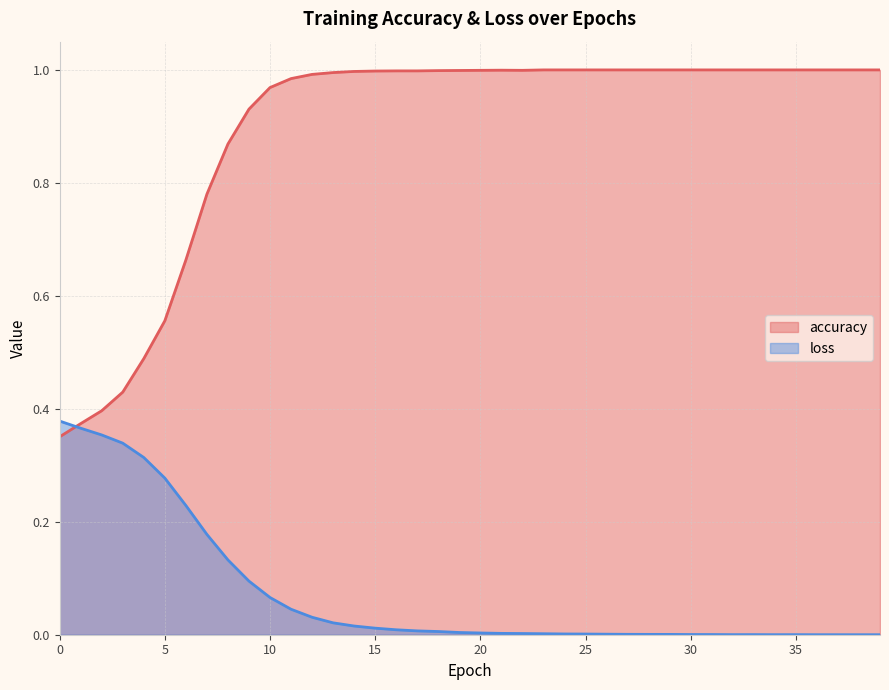

In loss, how many points are higher than both neighbors (excluding endpoints)?

2